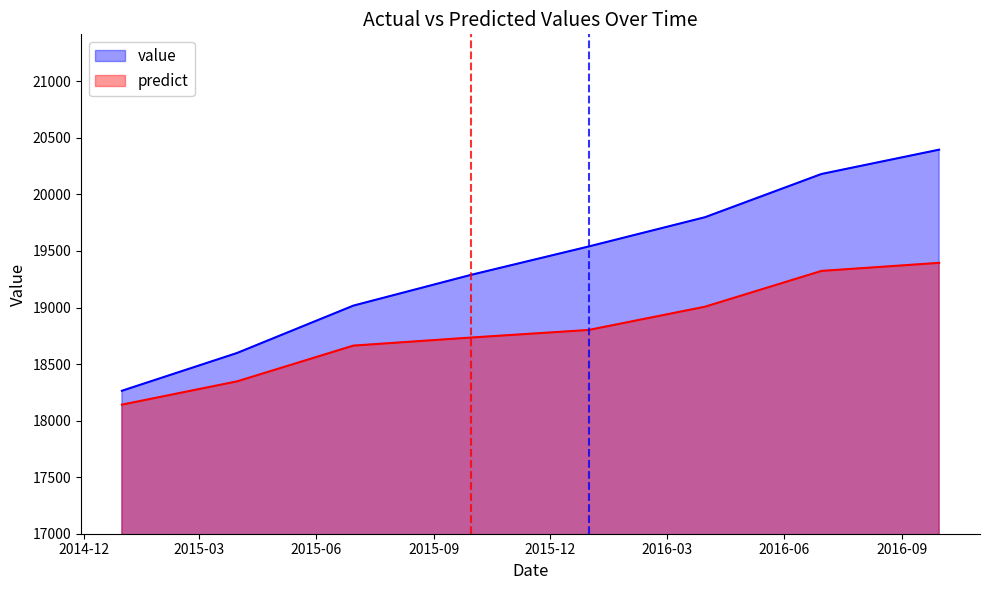

What is the label of the 2nd point from the left?

2015-03-31